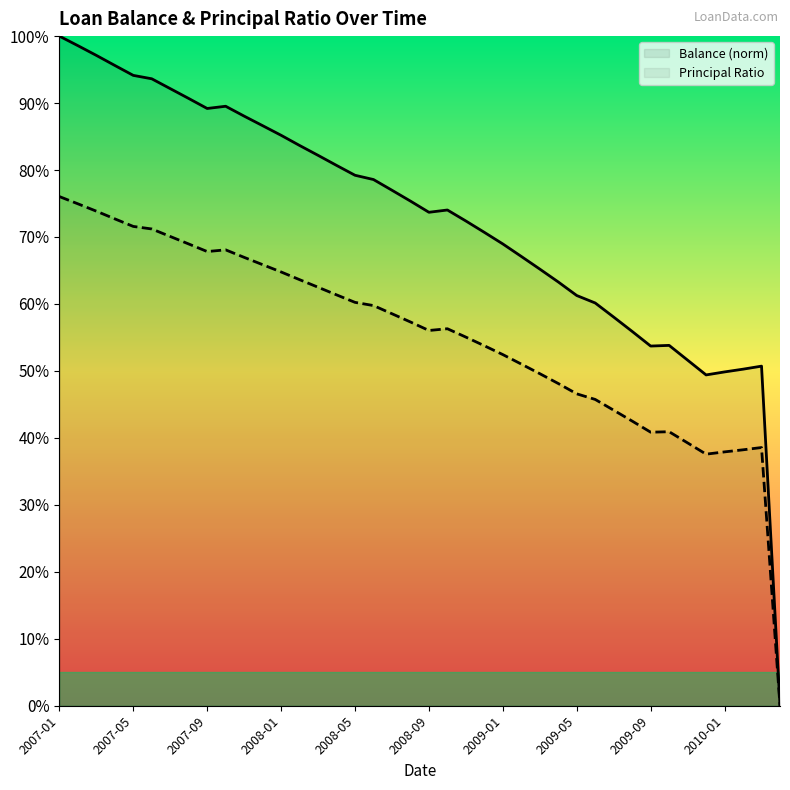

True or false: Balance (norm) and Principal Ratio intersect in this chart.

False